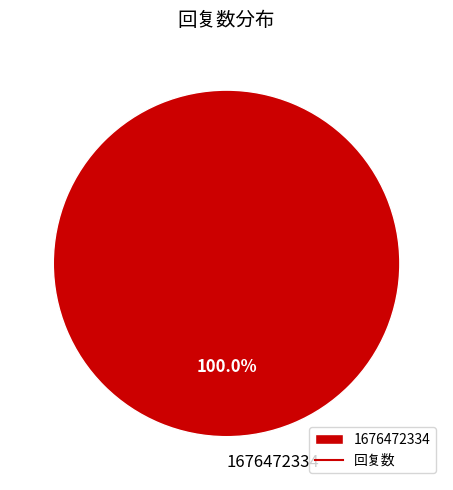

Rank the categories by value from lowest to highest.

1676472334